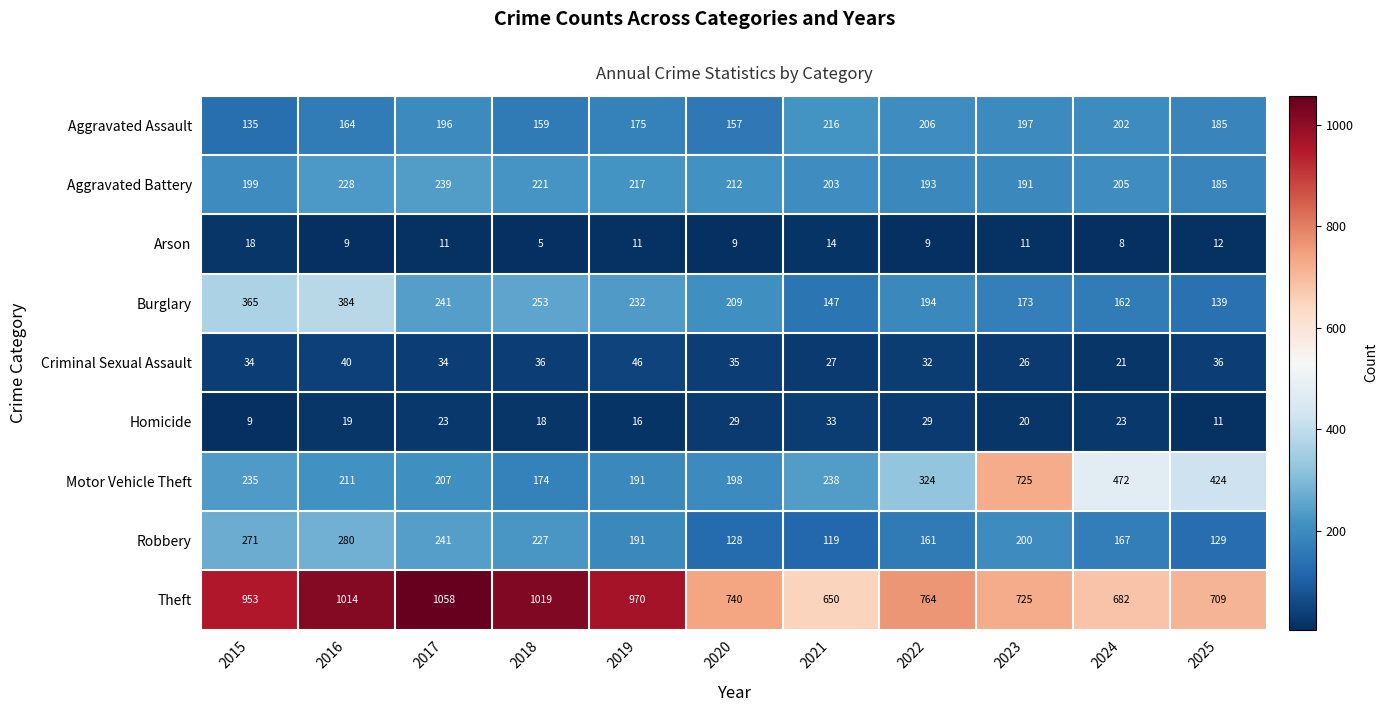

Rank the series at 2020 from highest to lowest value.

Theft, Aggravated Battery, Burglary, Motor Vehicle Theft, Aggravated Assault, Robbery, Criminal Sexual Assault, Homicide, Arson